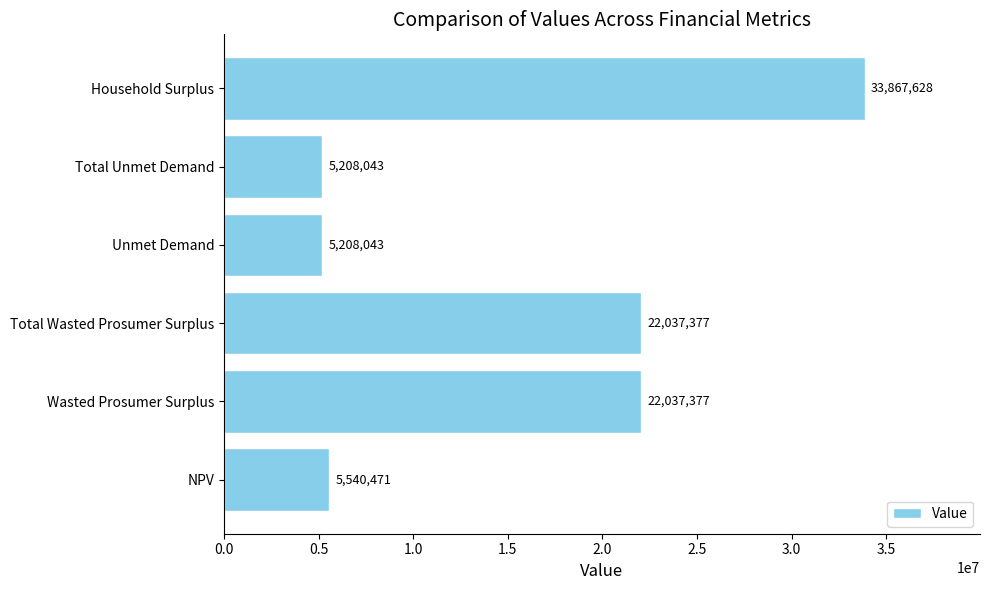

What is the average value?

15649823.2